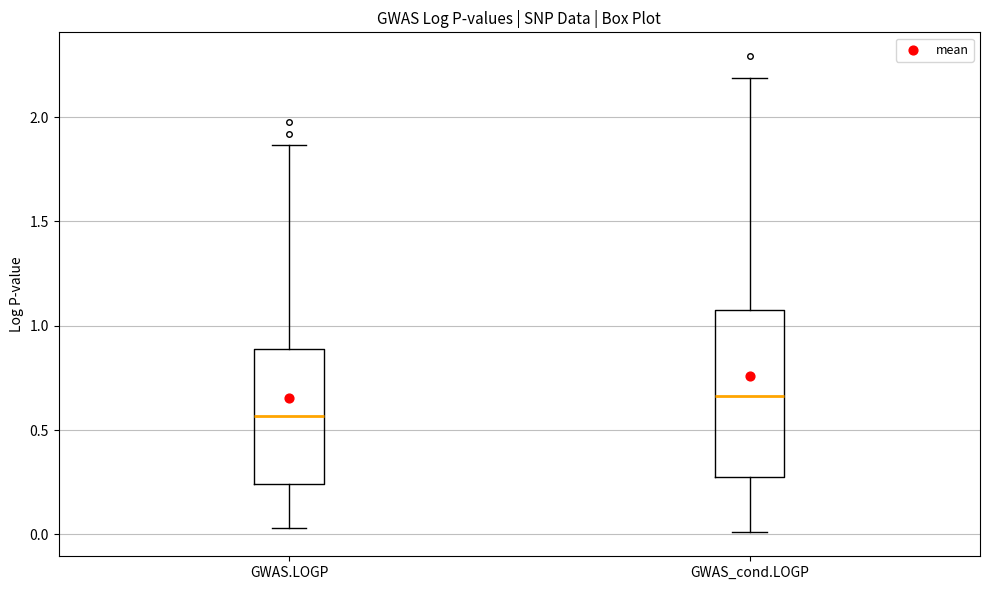

Reading left to right, transcribe this box plot: for each box, give where its median line is, the range the box spans, and where its two whiskers end, as read against the y-axis. The values are not printed on the chart, so give them approximately, as read against the axis.

GWAS.LOGP: median 0.55, box 0.25 to 0.90, whiskers 0.05 to 1.85
GWAS_cond.LOGP: median 0.65, box 0.30 to 1.10, whiskers 0.00 to 2.20